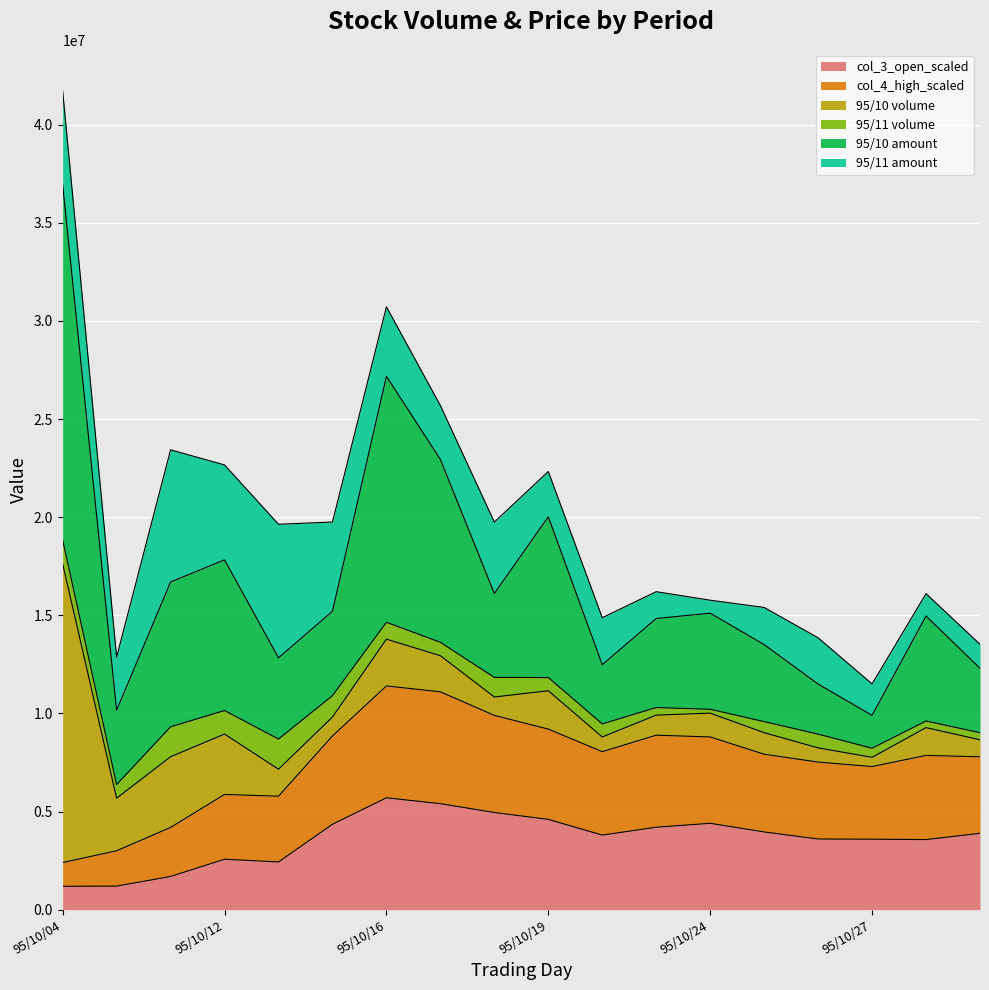

True or false: col_3_oct and 95/10 cross at least once.

False